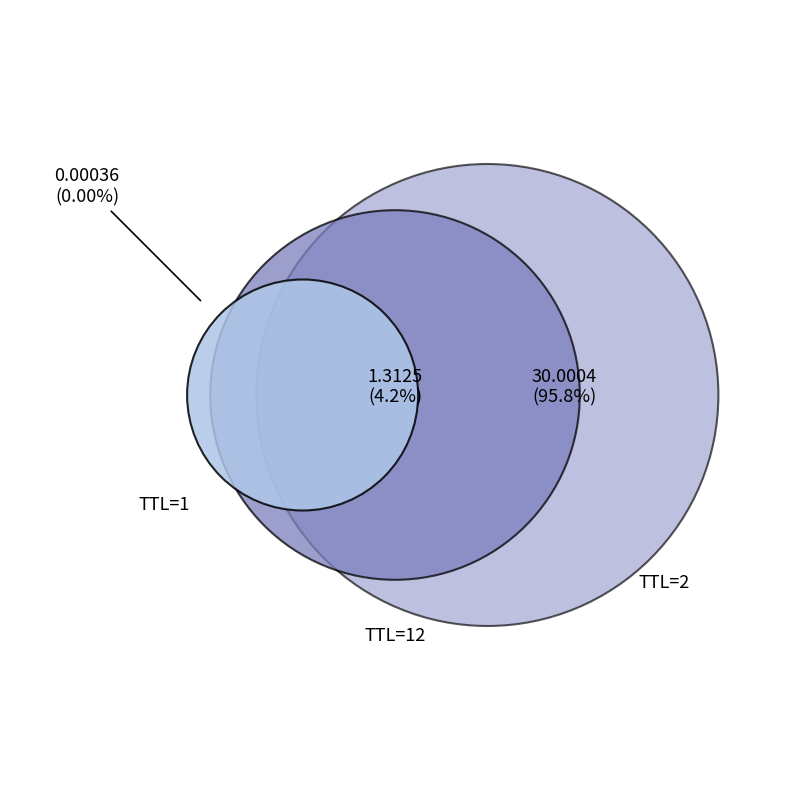

To the nearest percent, what portion does 12 represent?

4%